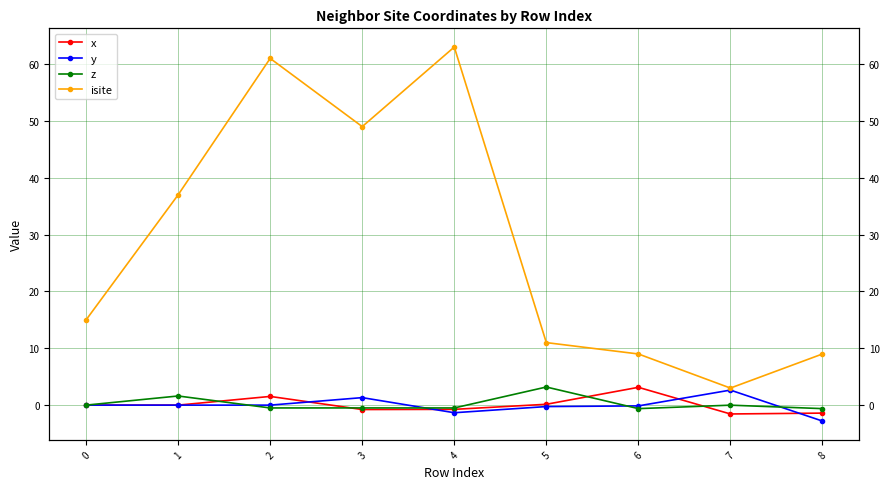

Which series has the largest total across all categories?

isite